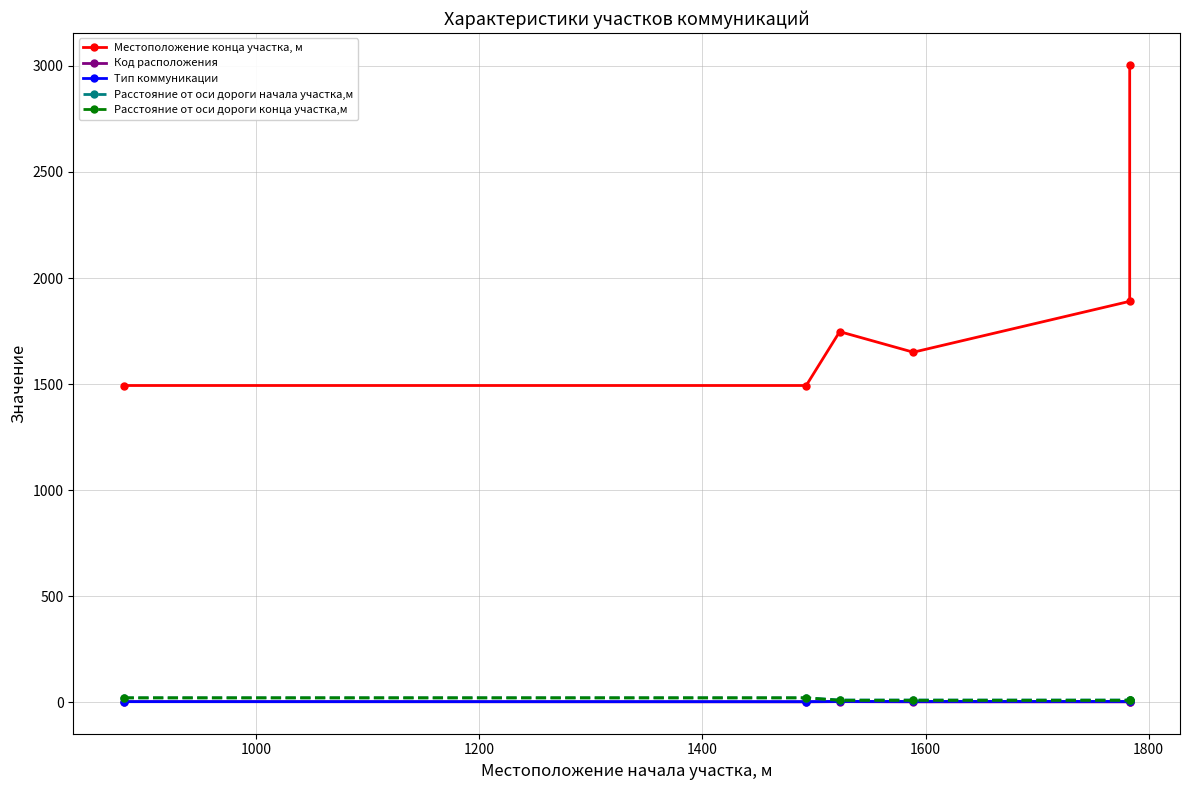

True or false: Расстояние от оси дороги начала участка,м and Расстояние от оси дороги конца участка,м cross at least once.

False